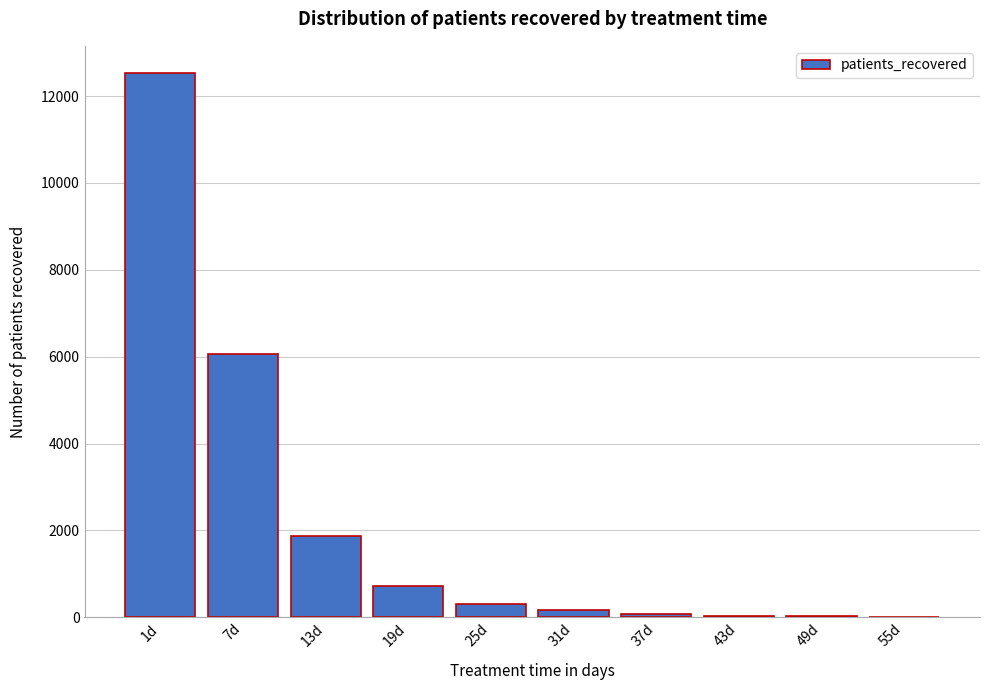

Is it true that the value at 13d is 1871?

True